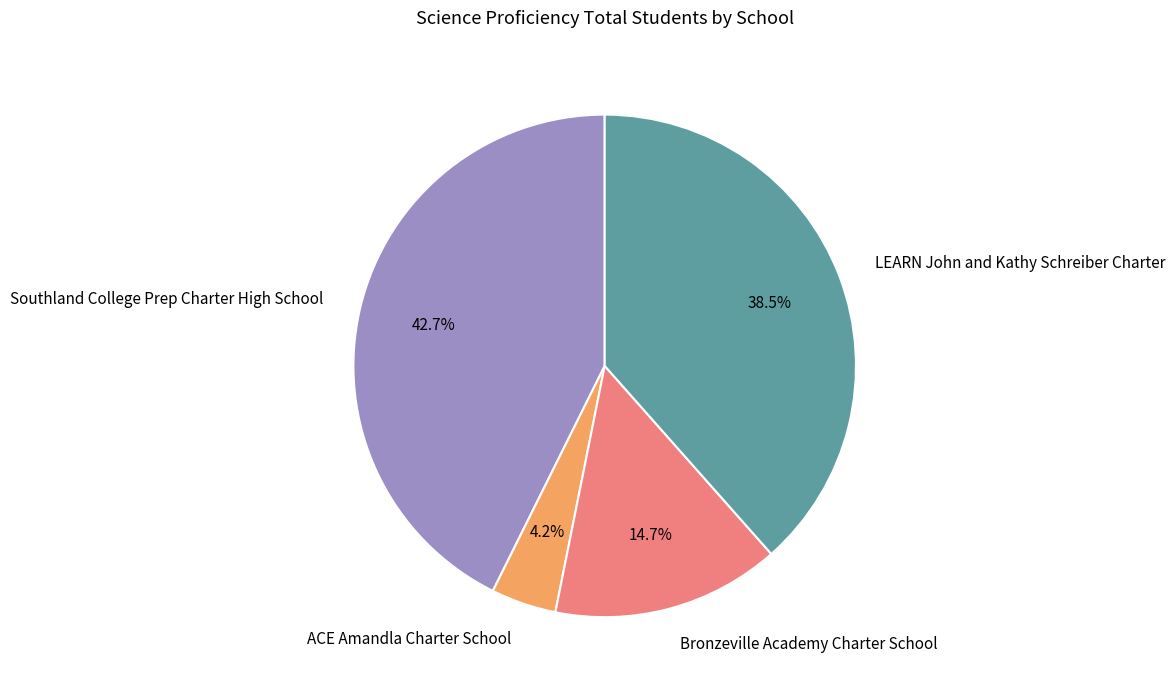

What percentage do ACE Amandla Charter School and Bronzeville Academy Charter School together represent?

18.9%